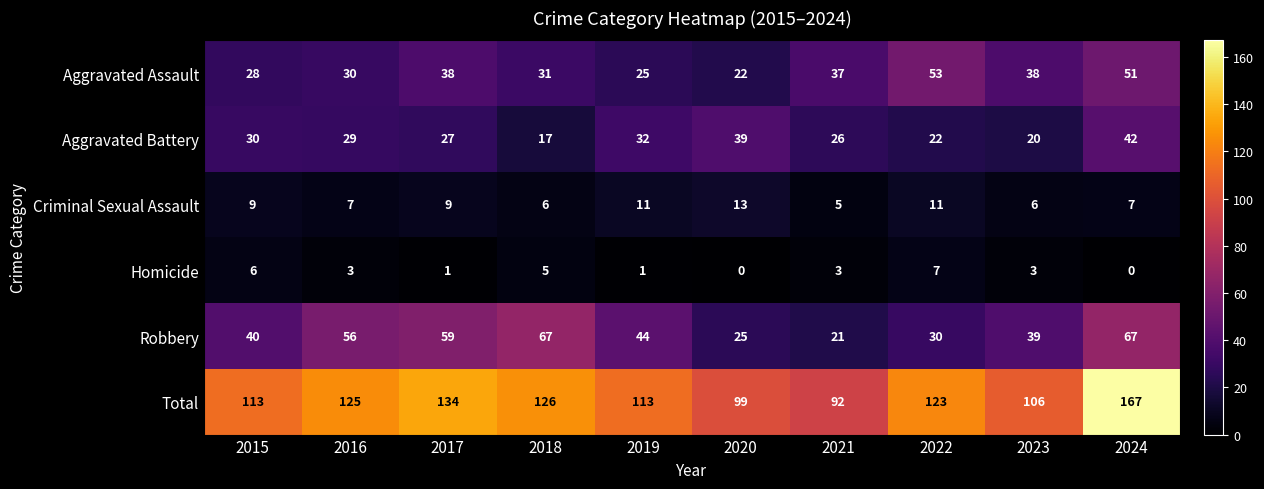

What is the maximum value shown in the chart?

167